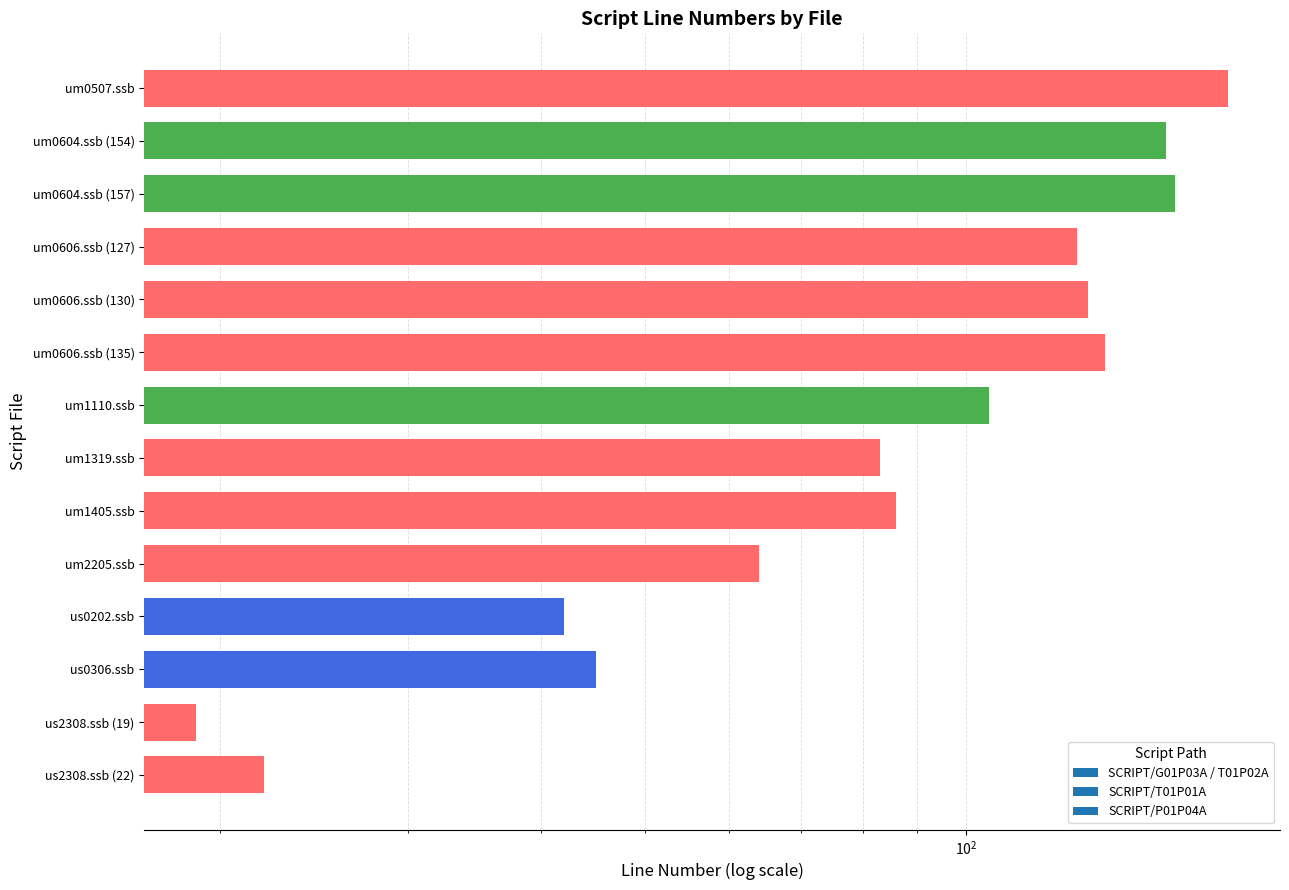

Is it true that the value at um0507.ssb is 315?

False